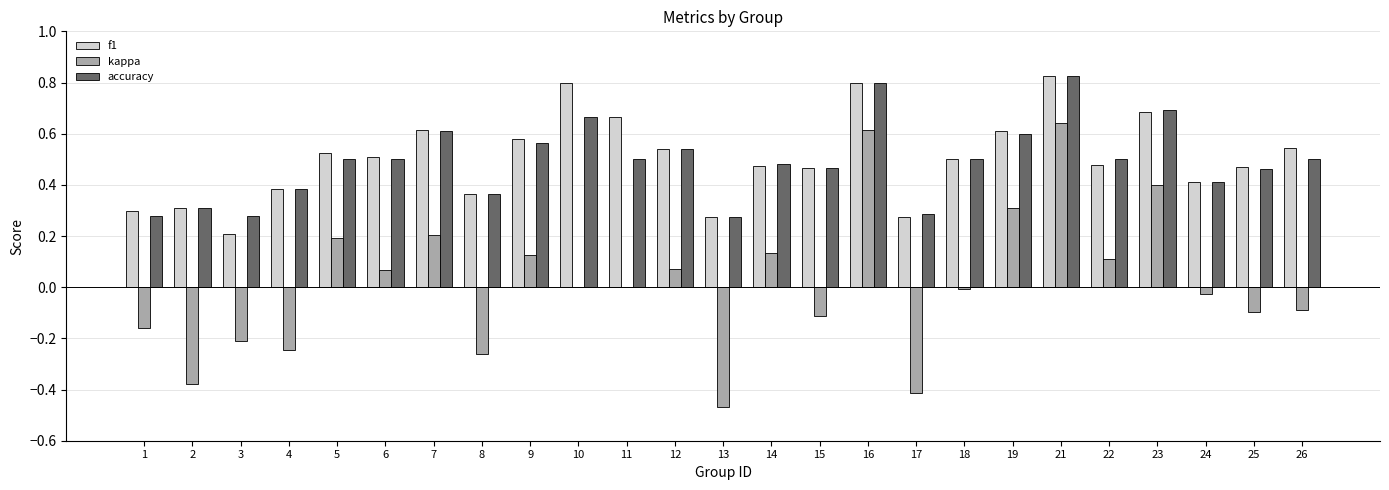

Is the value of kappa at 6 greater than the value of f1 at 18?

No